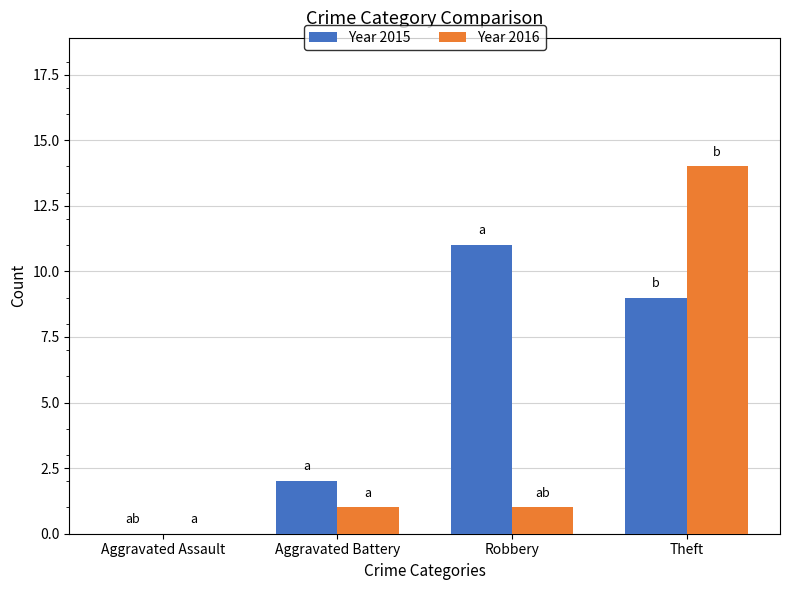

Reading right to left, what are all the values shown in this chart?

Year 2015: 9	11	2	0
Year 2016: 14	1	1	0